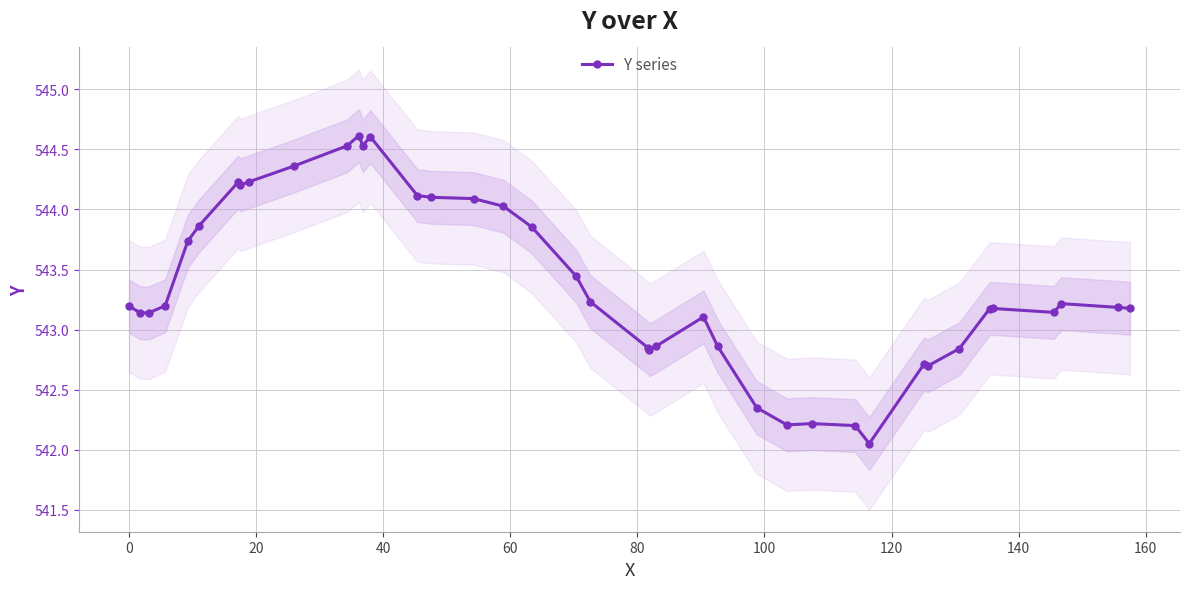

What is the highest value of the Y series series?

544.6